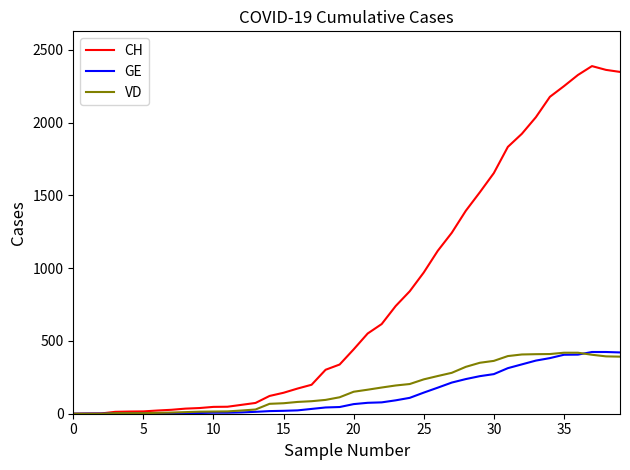

Which series has the widest spread of values?

CH